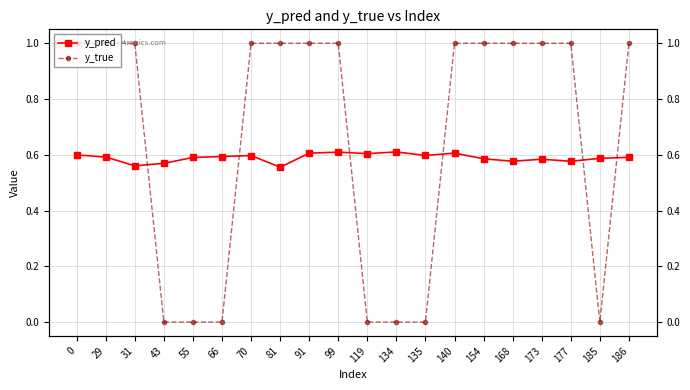

At which label is y_pred closest to 0?

81